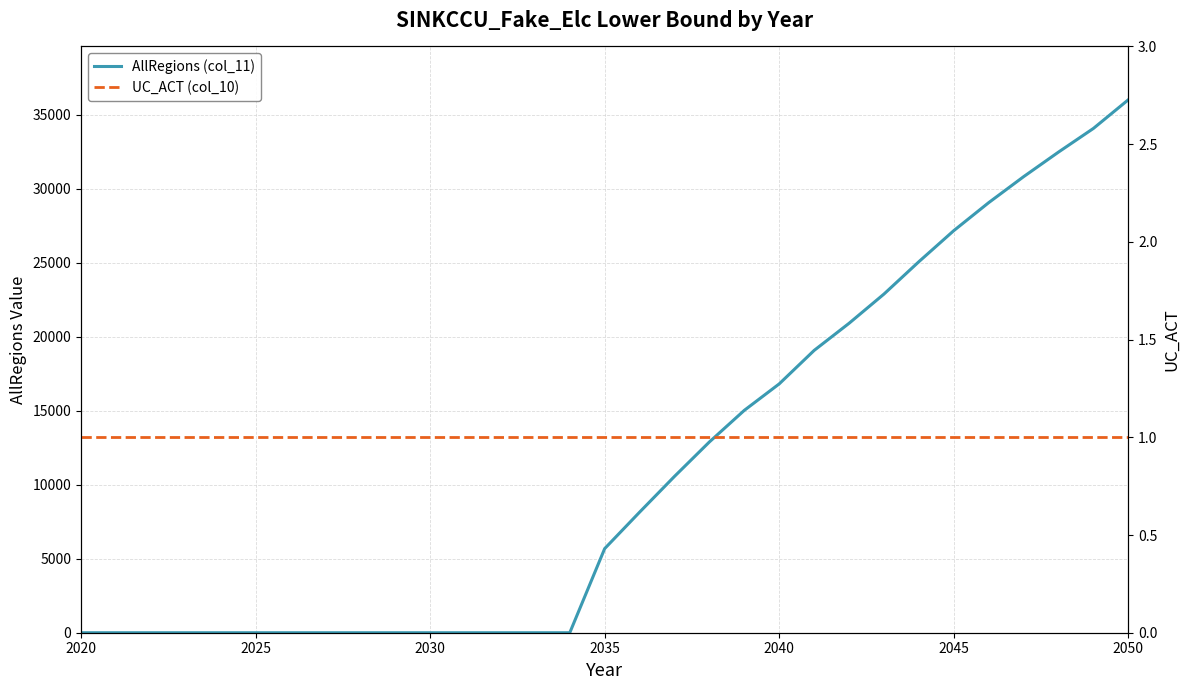

What are all the series names shown in the legend?

AllRegions (col_11), UC_ACT (col_10)